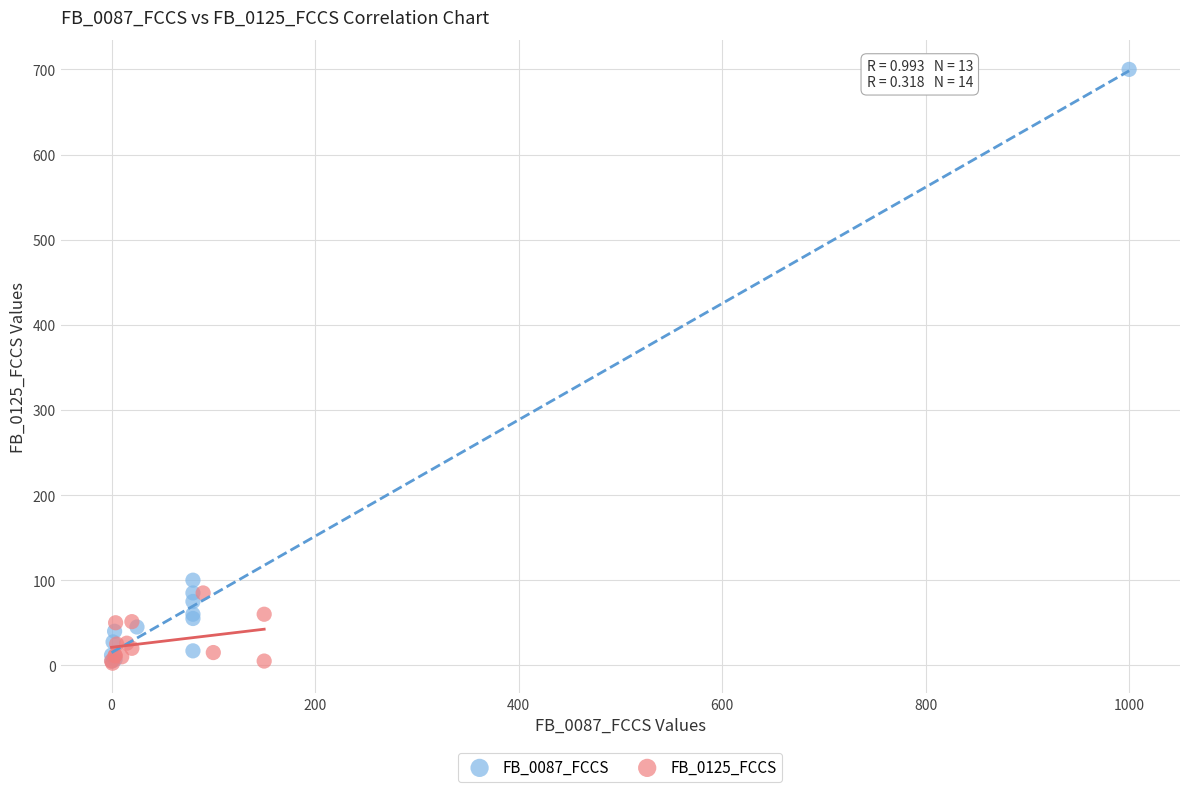

Which series has the widest spread of Y values?

FB_0087_FCCS